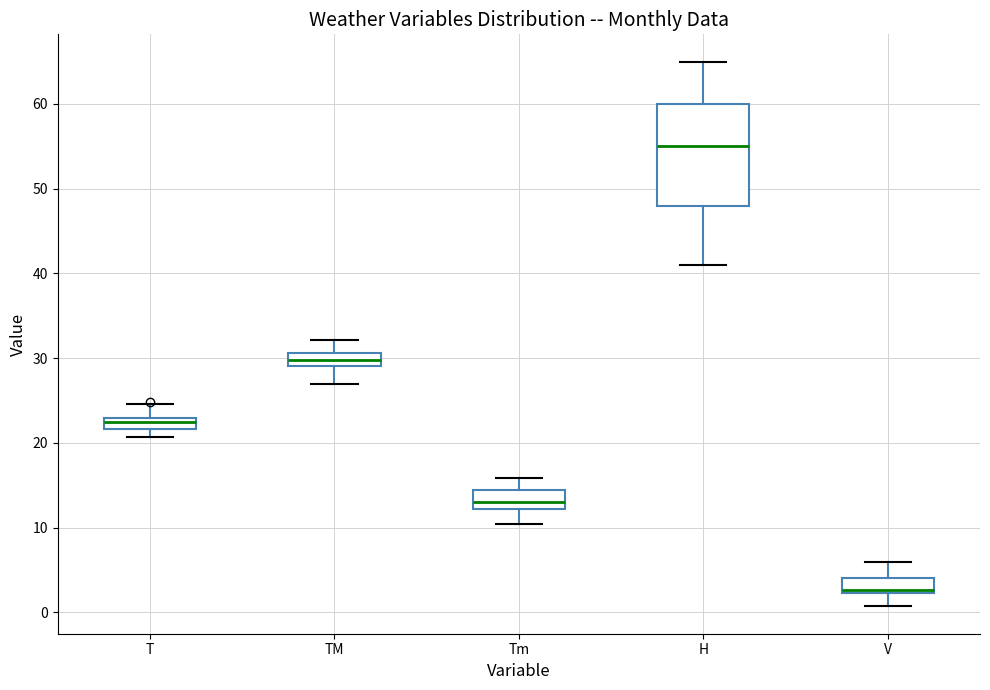

Where does the median line of the box for Tm sit on the y-axis? The values are not printed on the chart, so give them approximately, as read against the axis.

13